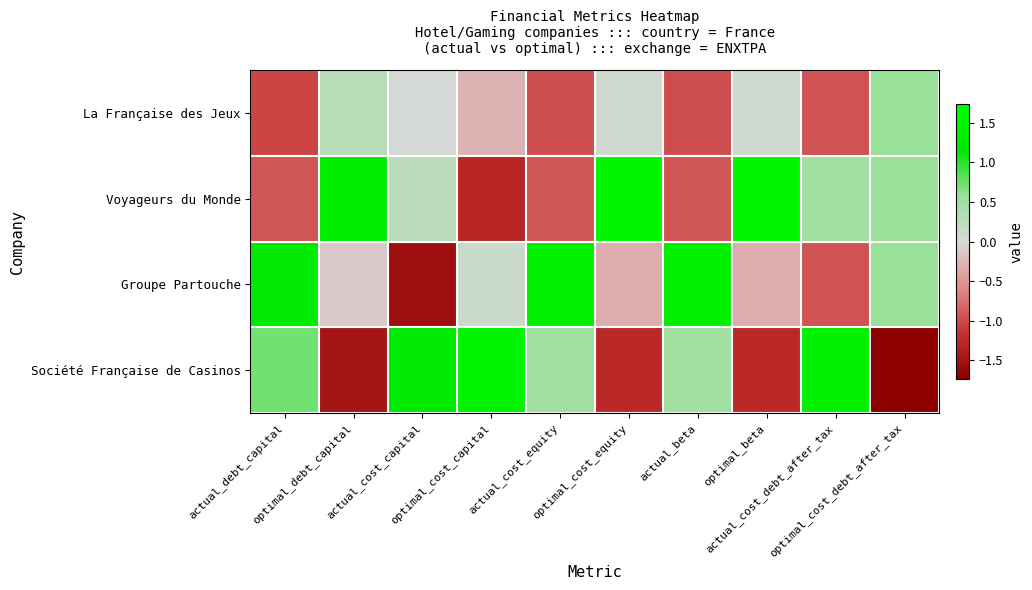

At which category is the sum across all series the highest?

actual_cost_equity